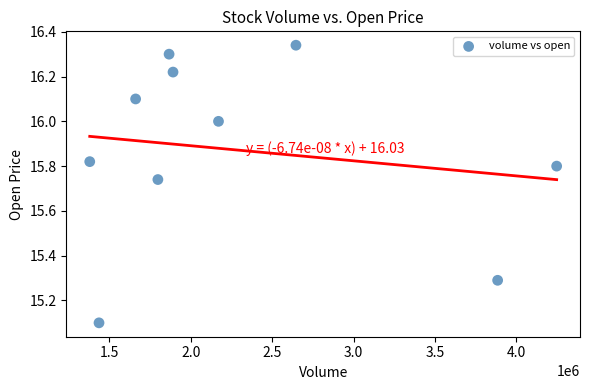

What is the range of X values (max minus min)?

2868313.0